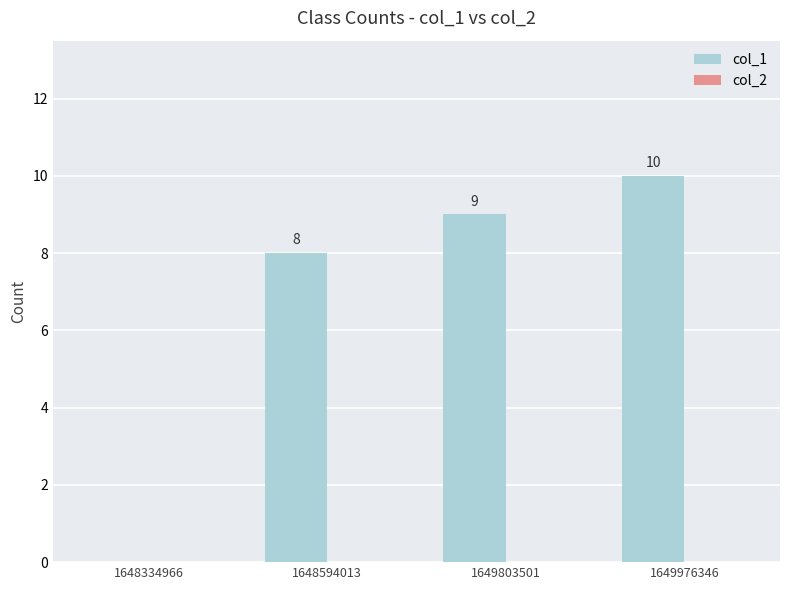

What is the change in value from 1649803501 to 1649976346?

+1